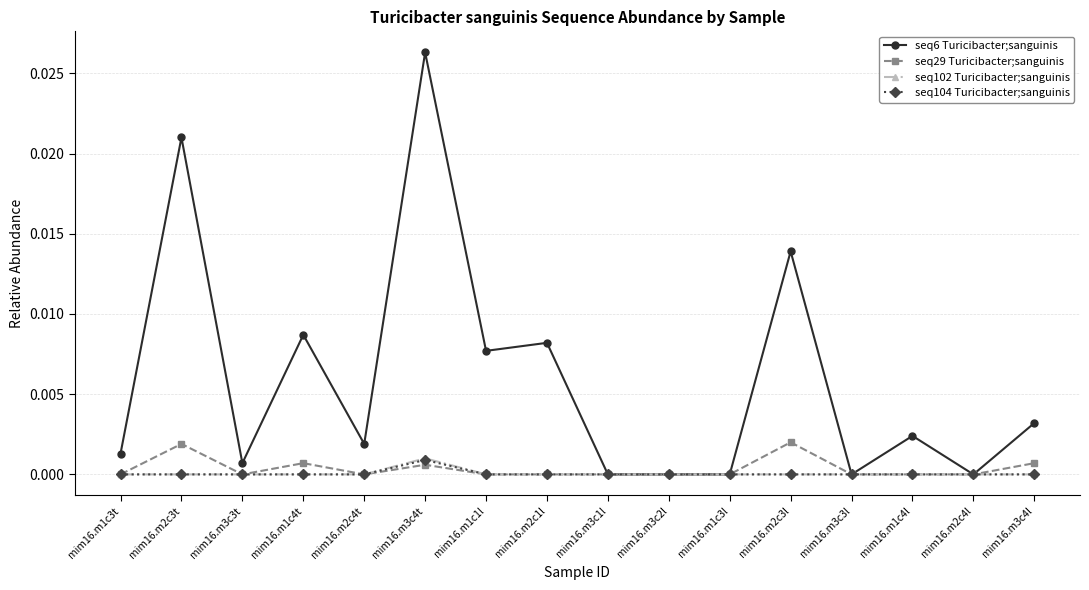

True or false: seq29 Turicibacter;sanguinis has more than 0 points higher than both neighbors.

True